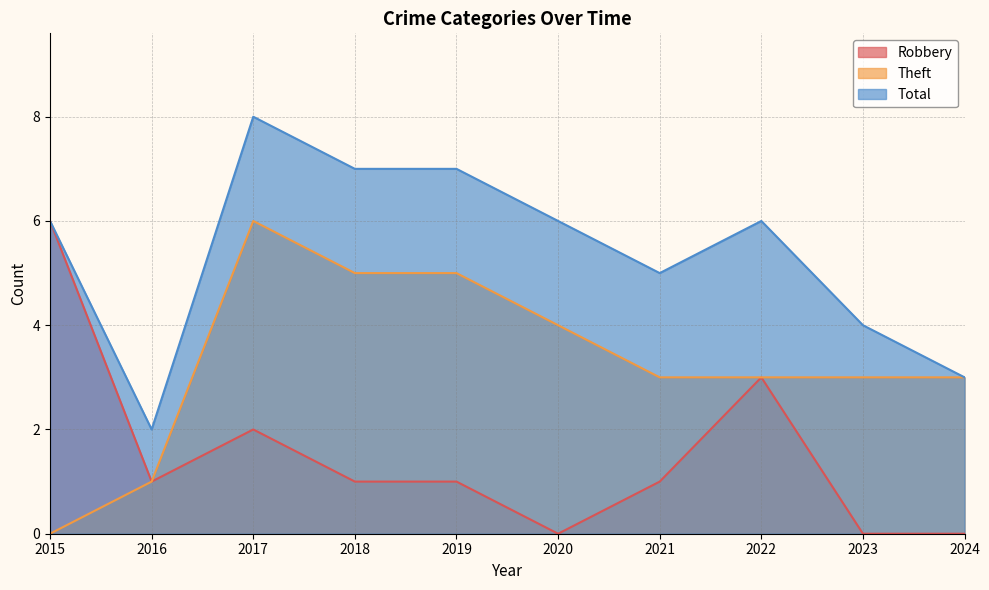

Reading left to right, extract all data points from this chart.

Robbery: 6	1	2	1	1	0	1	3	0	0
Theft: 0	1	6	5	5	4	3	3	3	3
Total: 6	2	8	7	7	6	5	6	4	3